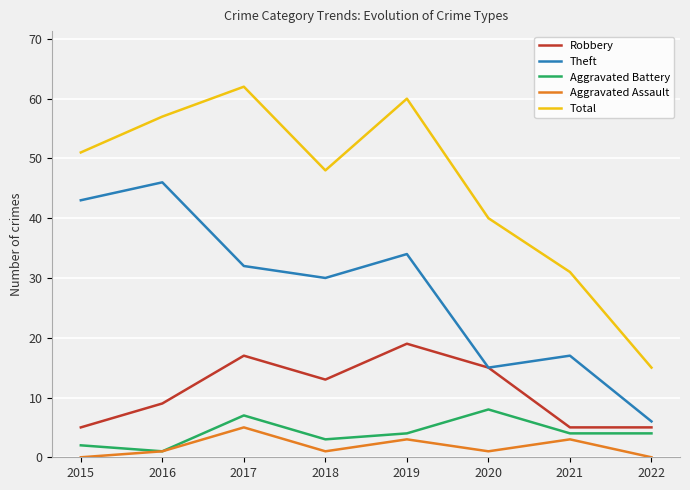

The value of Robbery at 2022 is 1. True or false?

False